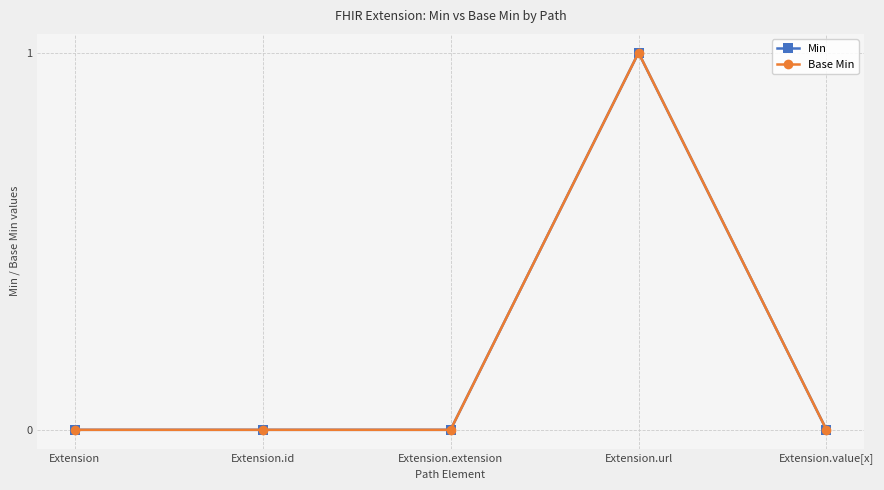

Is this an area chart (filled region under the line)?

No